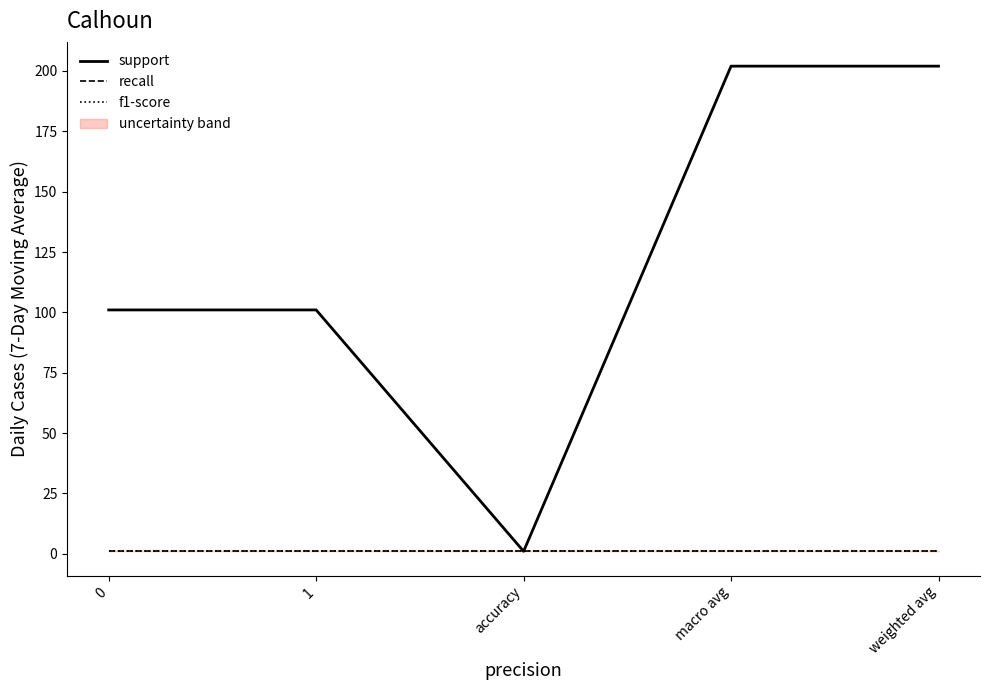

How many categories are shown in the chart?

5